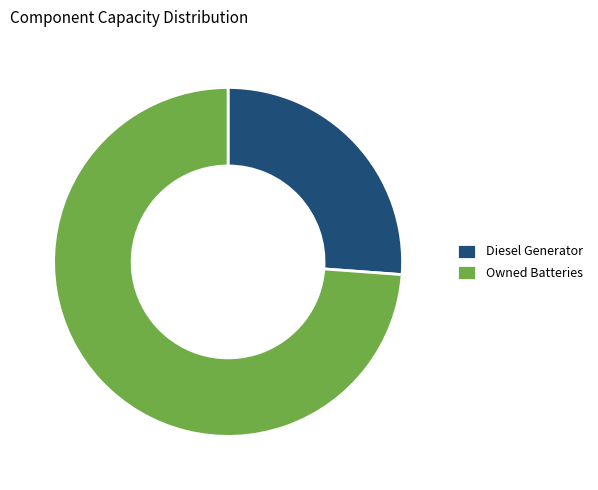

Which category has the biggest portion of the pie?

Owned Batteries